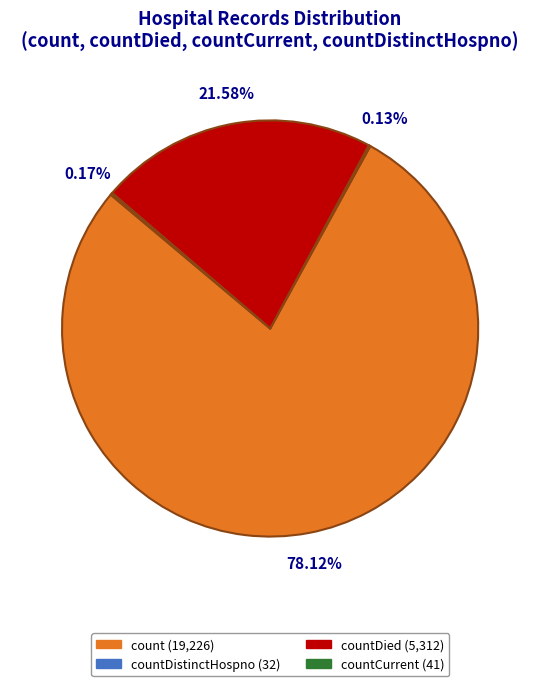

Does any single category account for the majority?

Yes